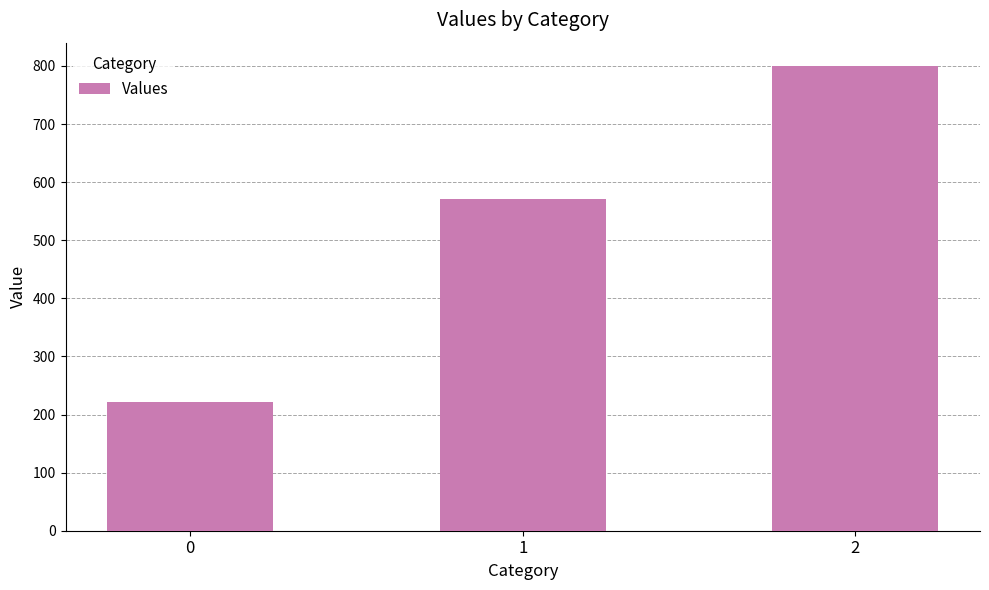

What is the sum of all values?

1593.7